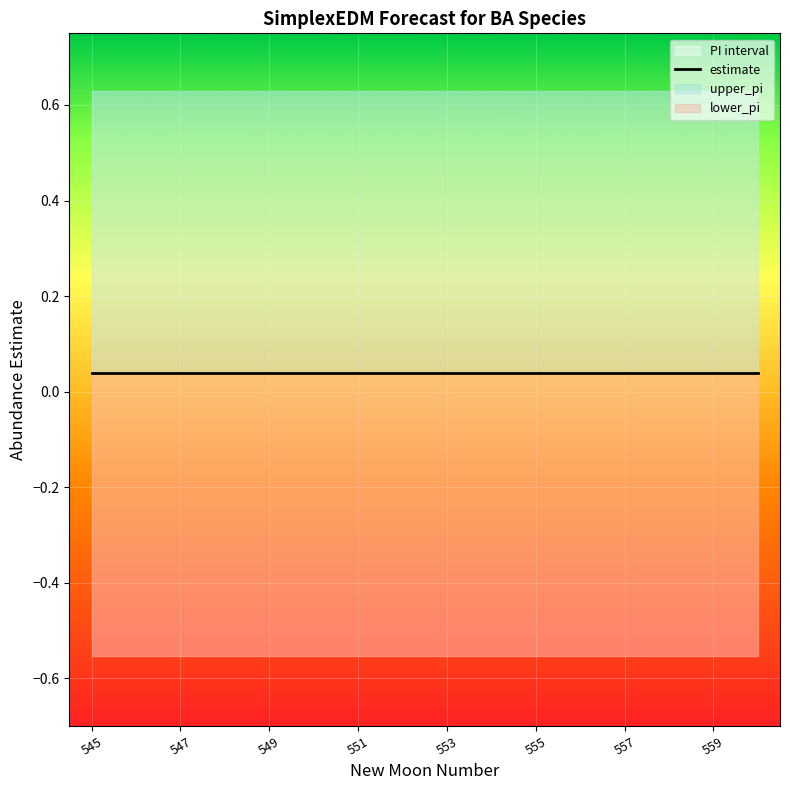

Is this an area chart (filled region under the line)?

No